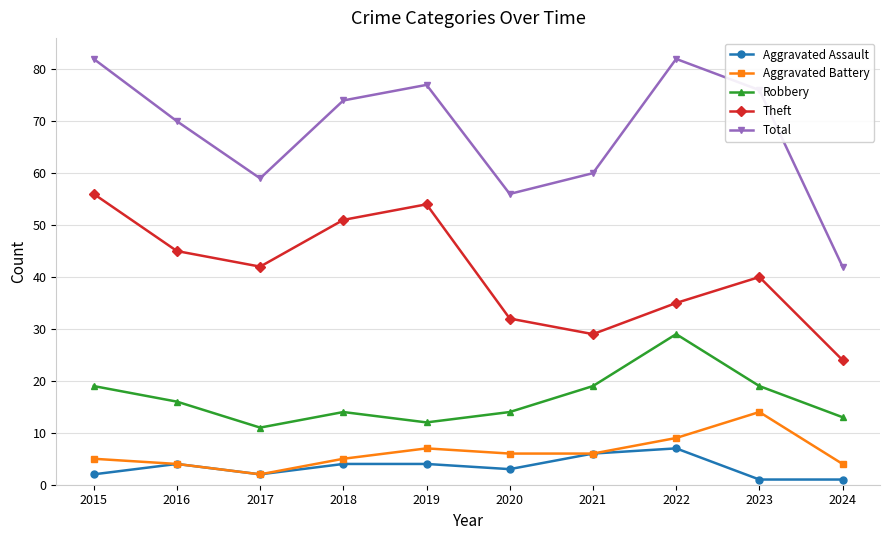

What are all the series names shown in the legend?

Aggravated Assault, Aggravated Battery, Robbery, Theft, Total